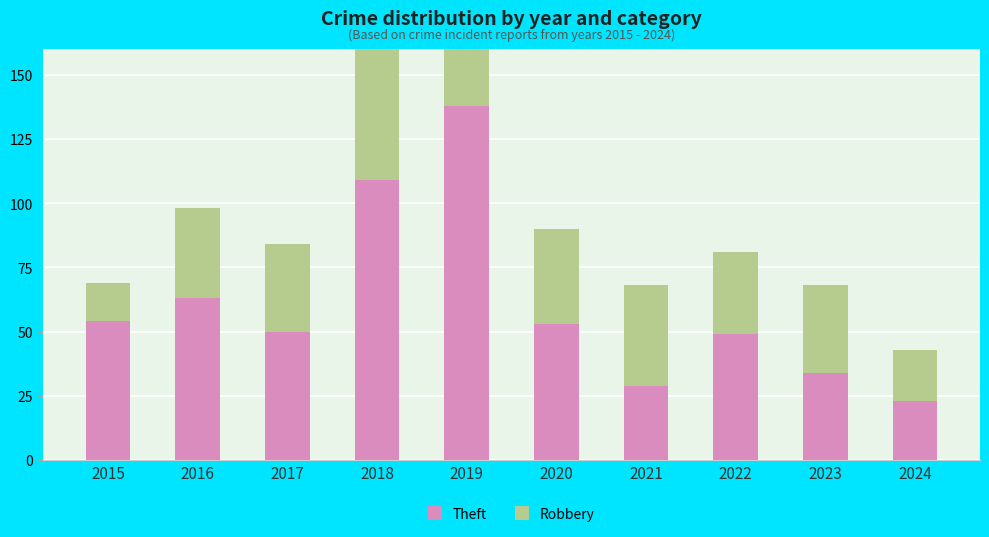

What are all the series names shown in the legend?

Theft, Robbery